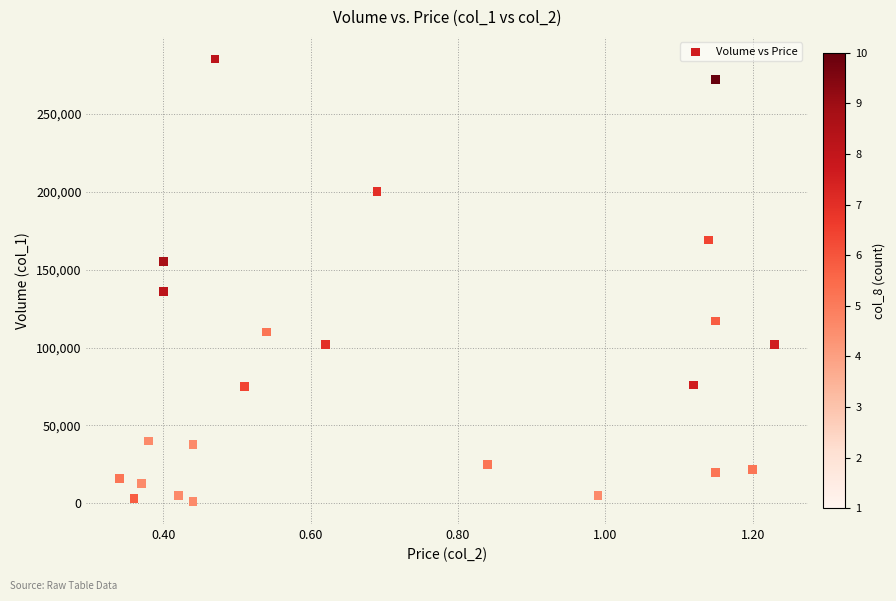

What Y value in the scatter plot is closest to 143000?

136000